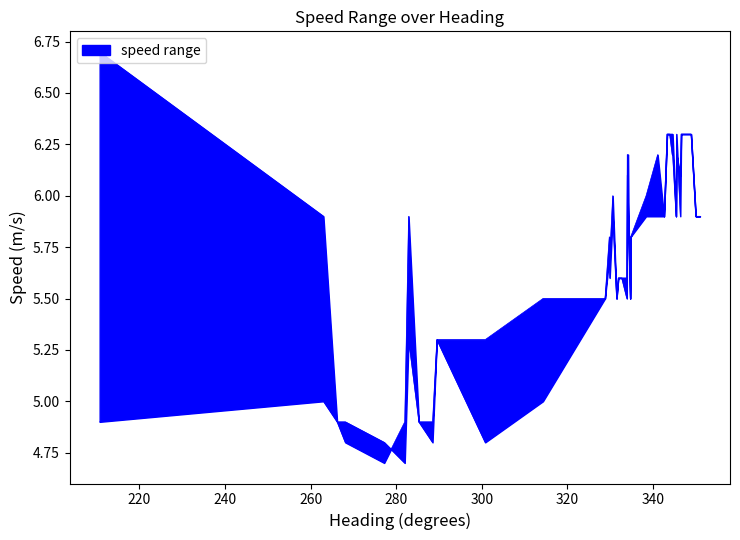

How many values in the speed_upper series are below 5?

7